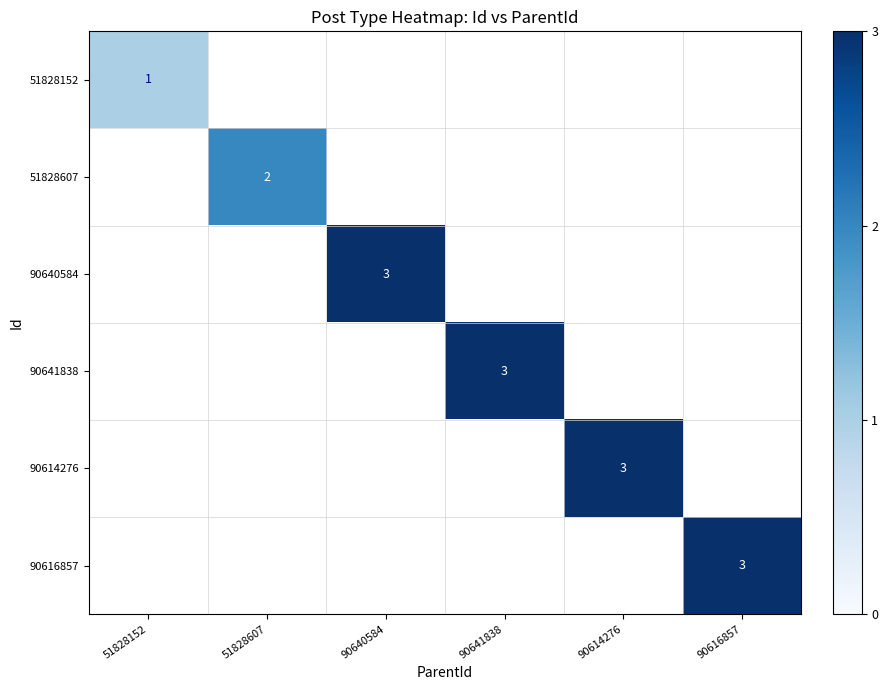

What is the minimum value shown in the chart?

1.0